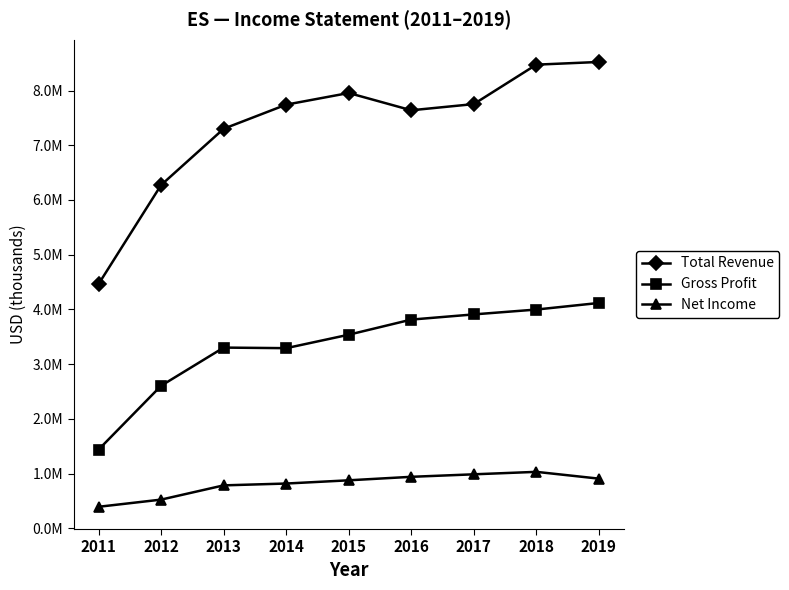

Does the chart have visible grid lines?

No